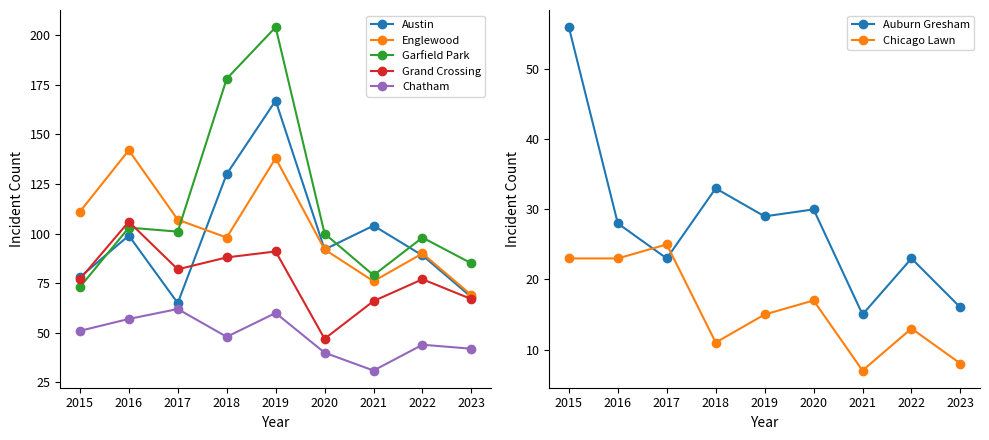

In Chatham, how many points are lower than both neighbors (excluding endpoints)?

2